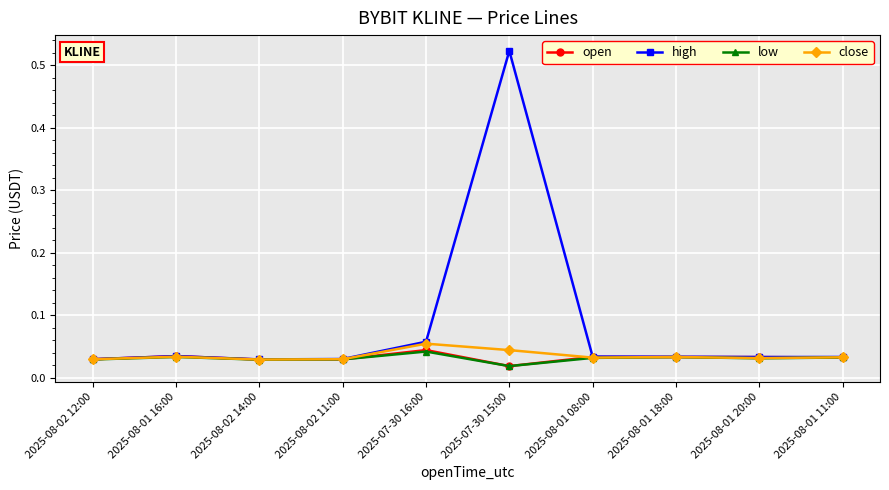

Which series has the largest range (max minus min)?

high